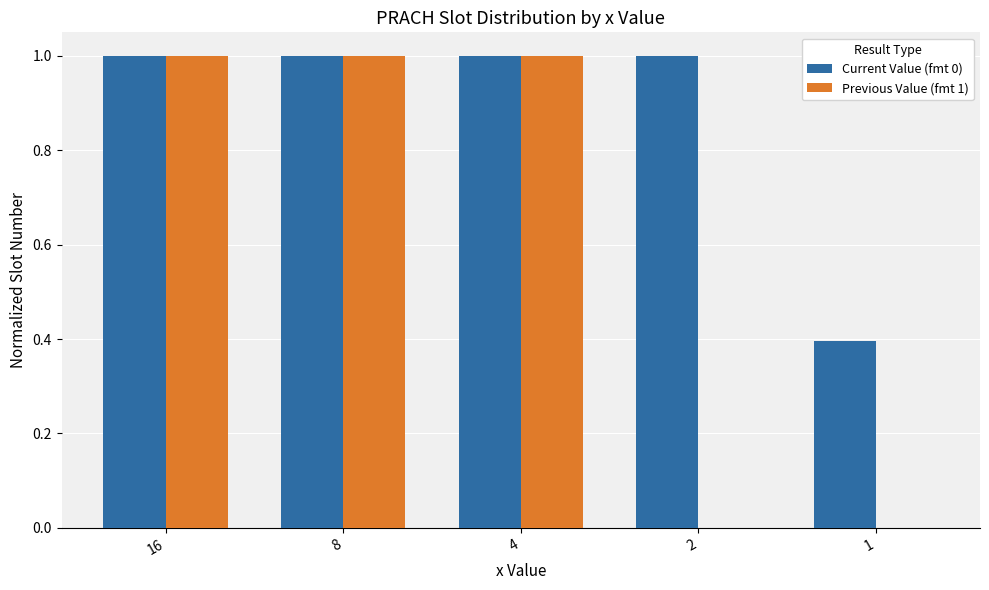

Is it true that Current Value (fmt 0) equals 1.0 at 2?

True